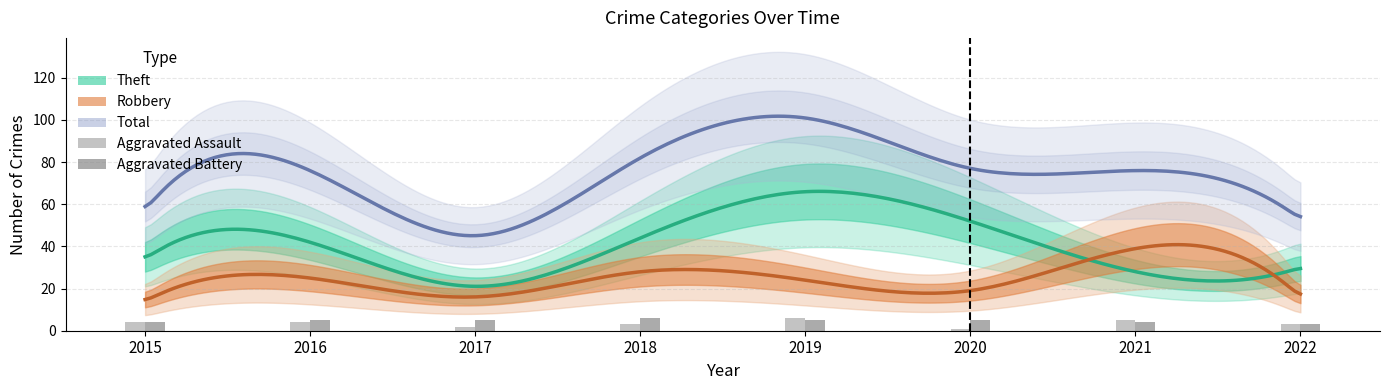

Where is Aggravated Battery nearest to the value 4?

2015